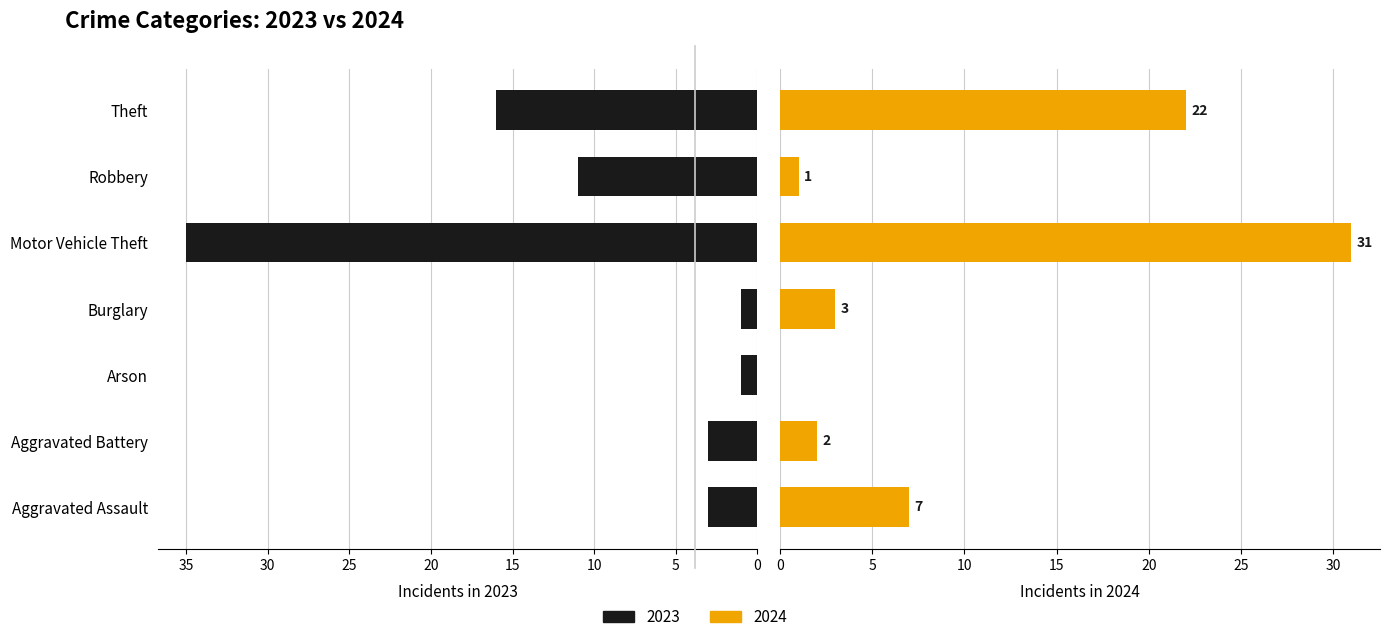

What is the difference between the maximum and second lowest values in the 2023 series?

34